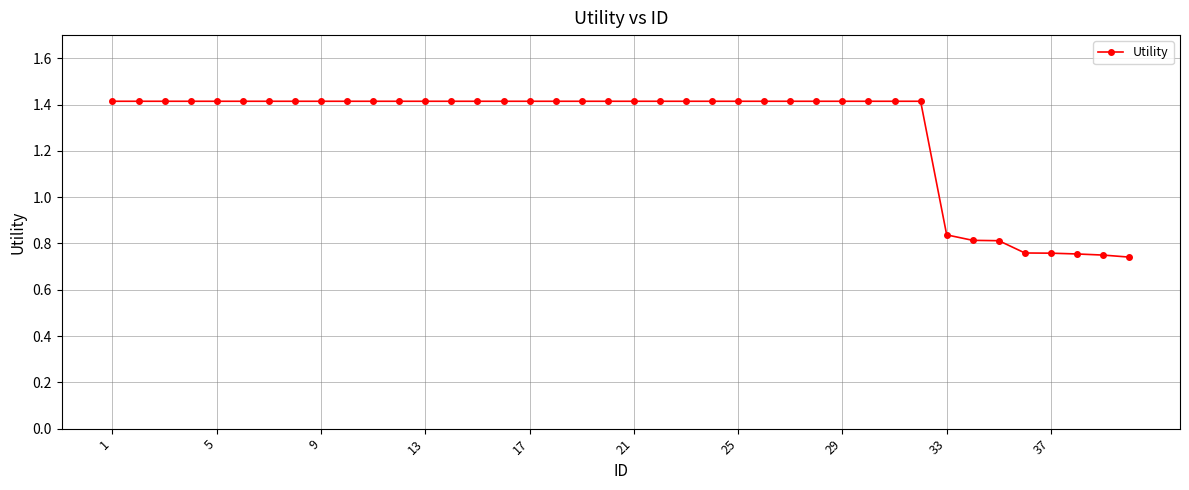

What is the sum of all values?

51.5